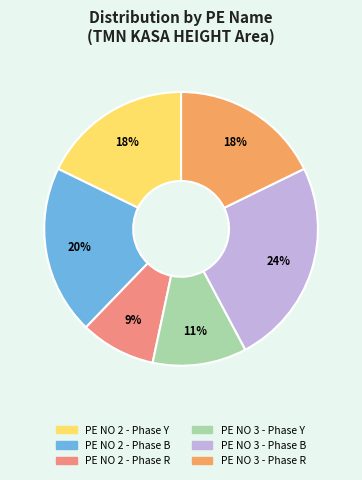

Is there a majority slice in this chart?

No